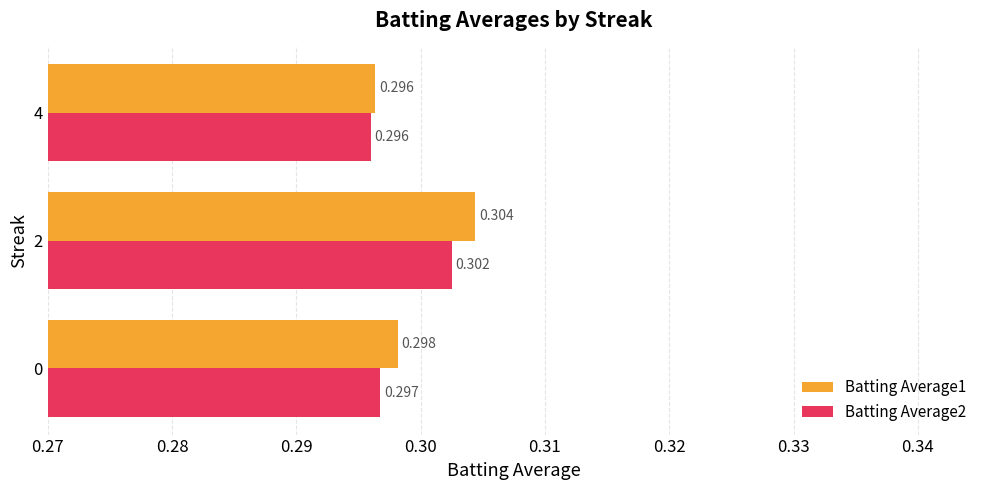

Is the value of Batting Average1 at 0 greater than the value of Batting Average2 at 2?

No